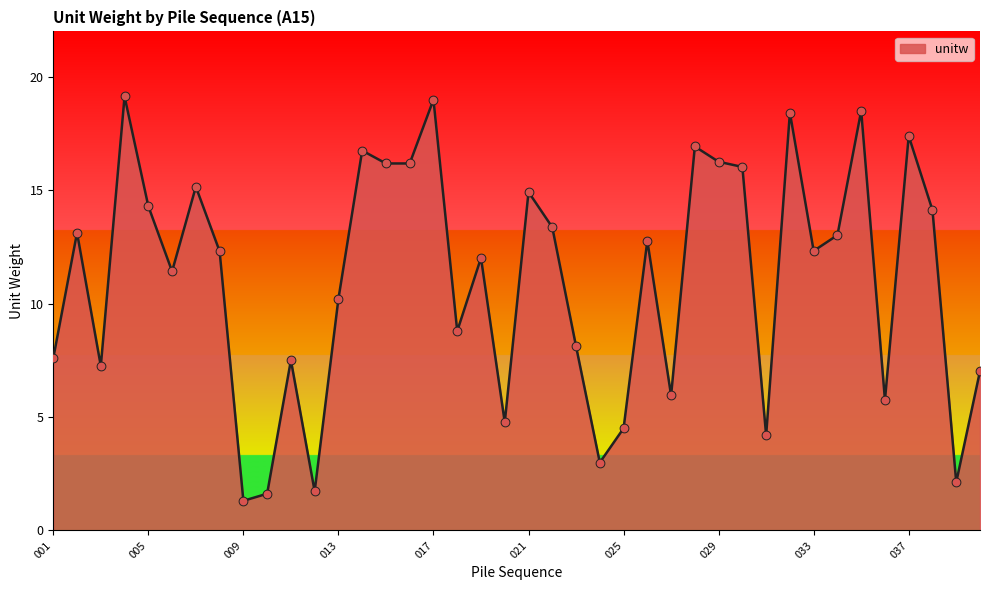

What is the maximum value shown in the chart?

19.1